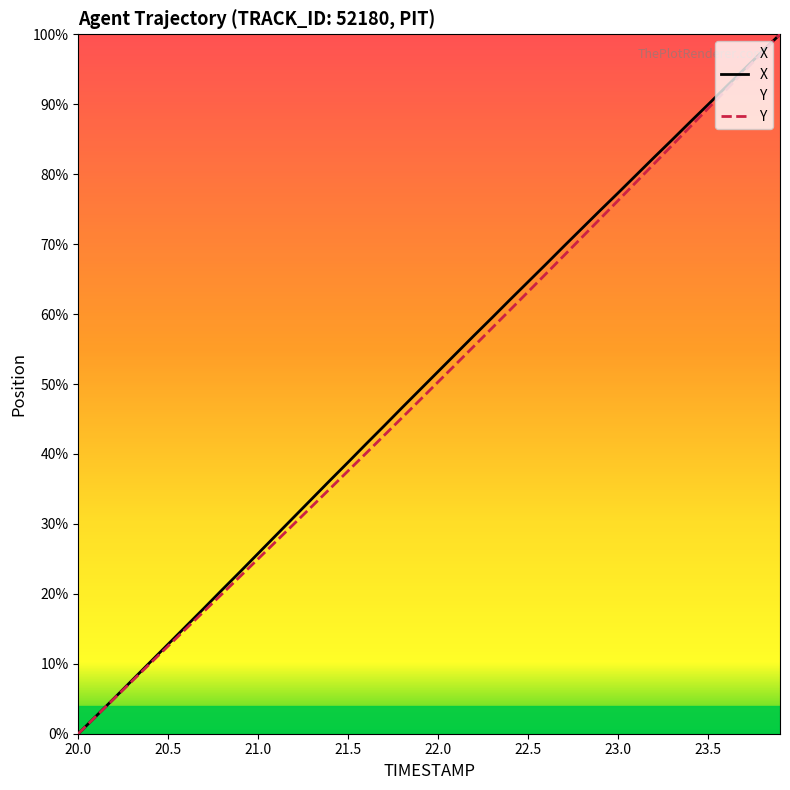

Does the chart display data point markers on the line(s)?

No